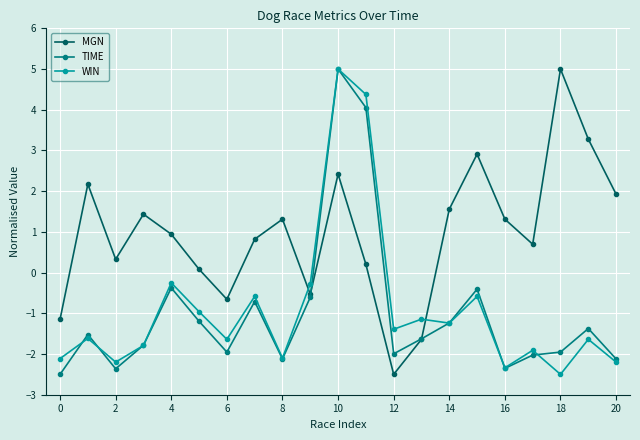

Which series has the largest total across all categories?

MGN